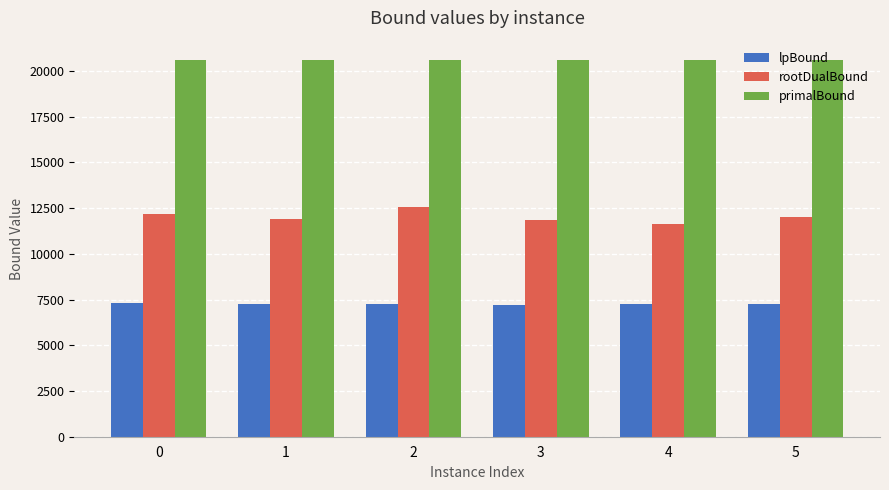

What is the sum of the primalBound values at 1 and 2?

41213.0